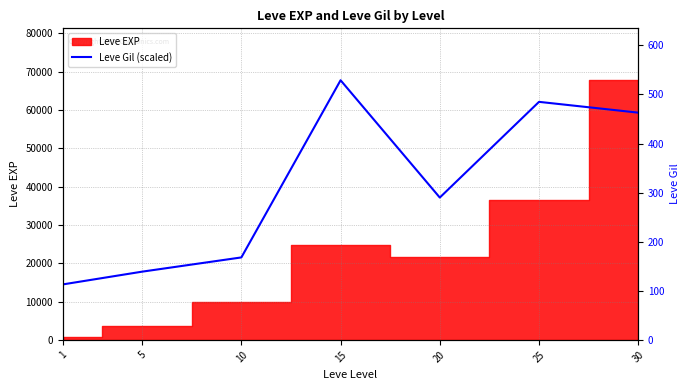

Which category has the lowest value across all series?

1